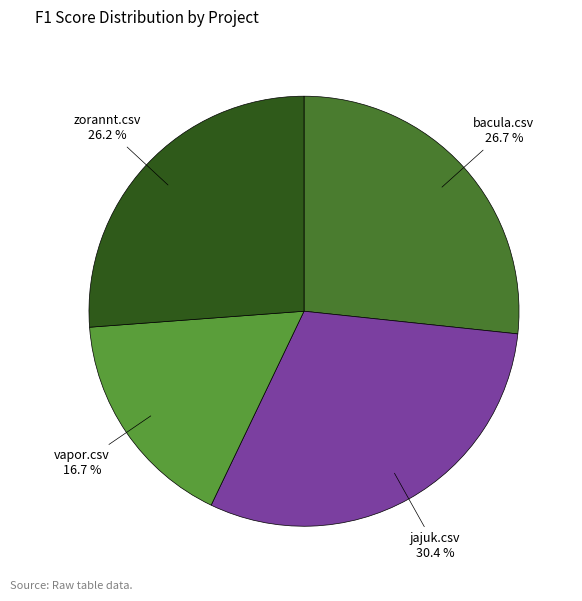

Is it true that vapor.csv is 26% of the pie?

False